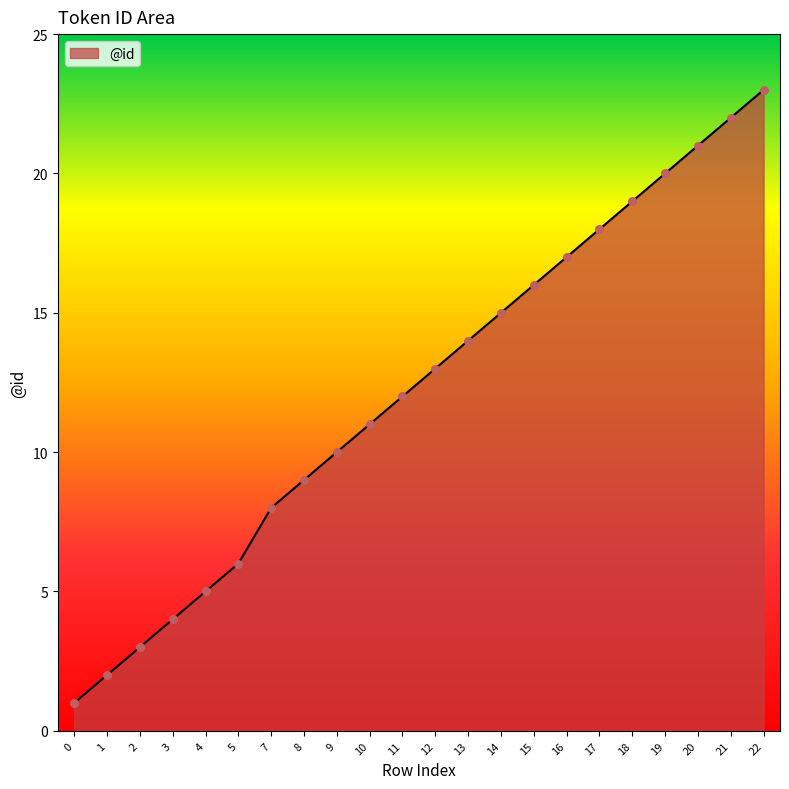

Which has a higher value, 21 or 18?

21